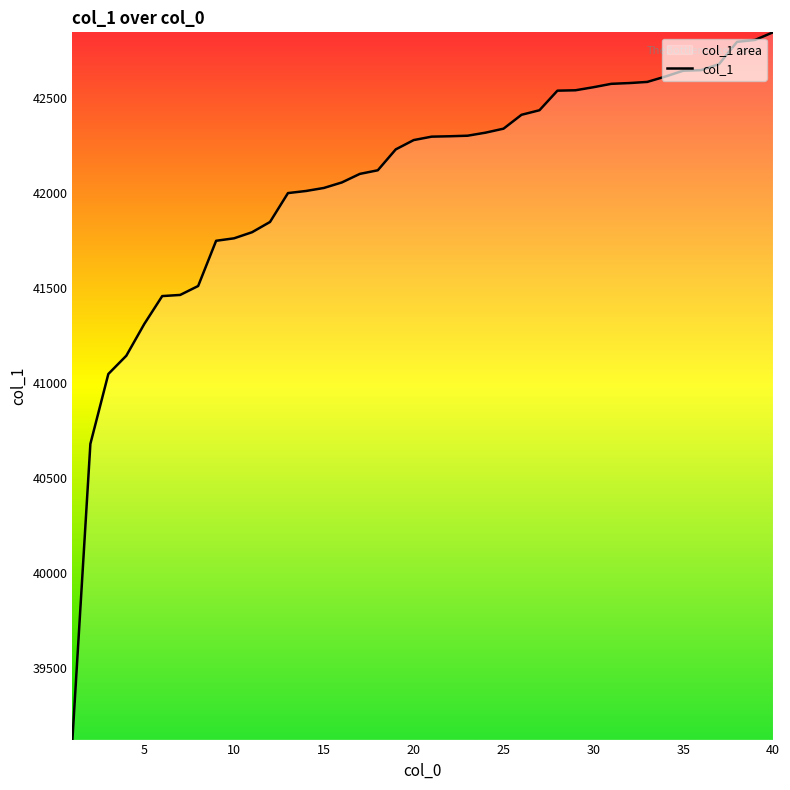

What is the maximum value shown in the chart?

42843